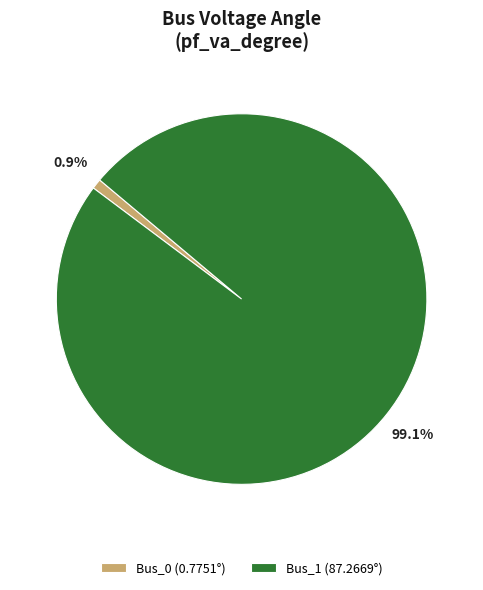

Is it true that Bus_0 is 1% of the pie?

True